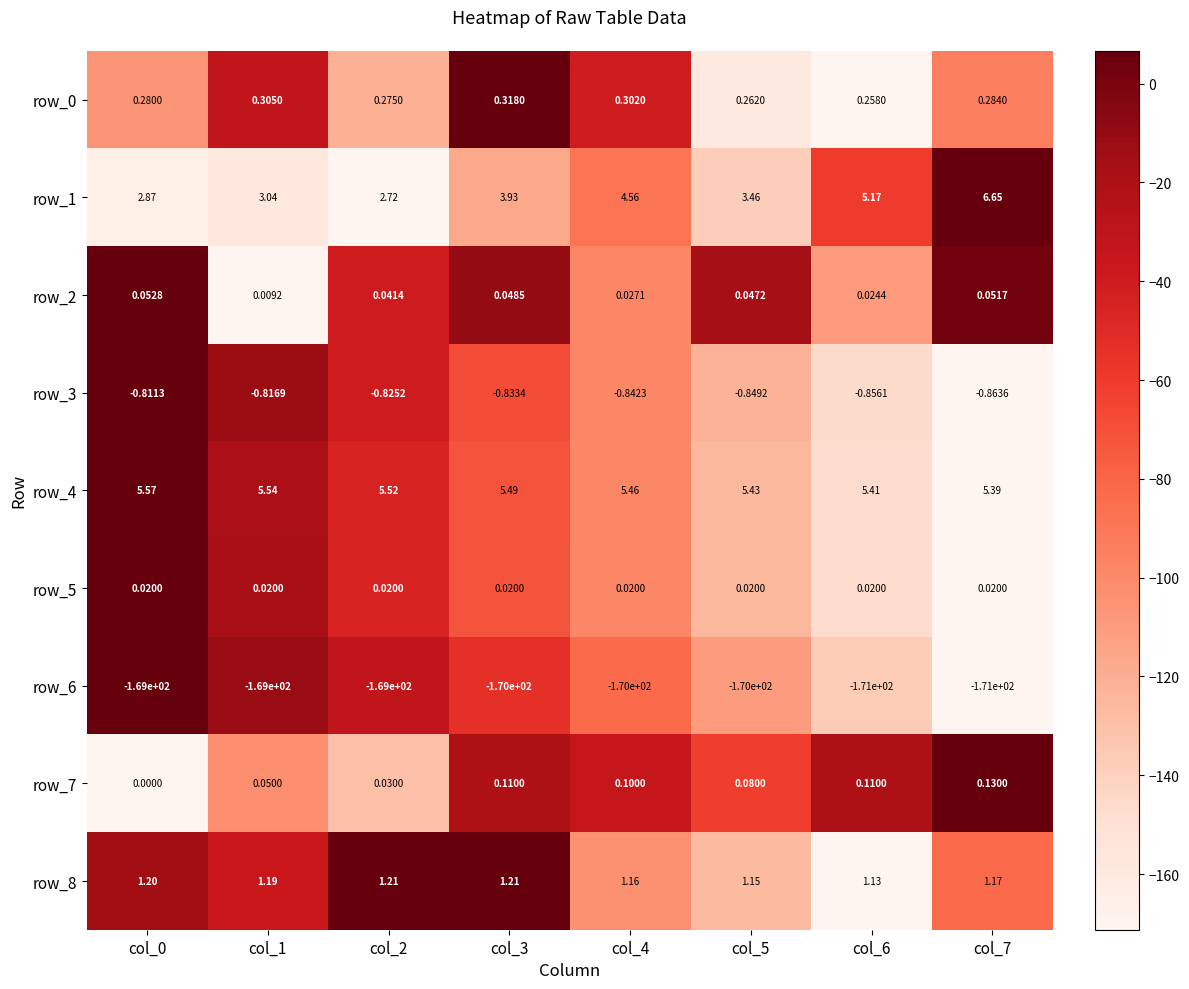

Is the value of row_7 at col_3 greater than the value of row_2 at col_7?

Yes